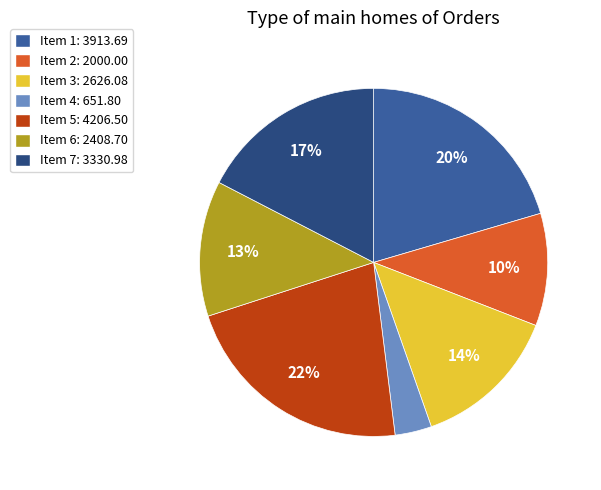

Which category has the biggest portion of the pie?

Item 5